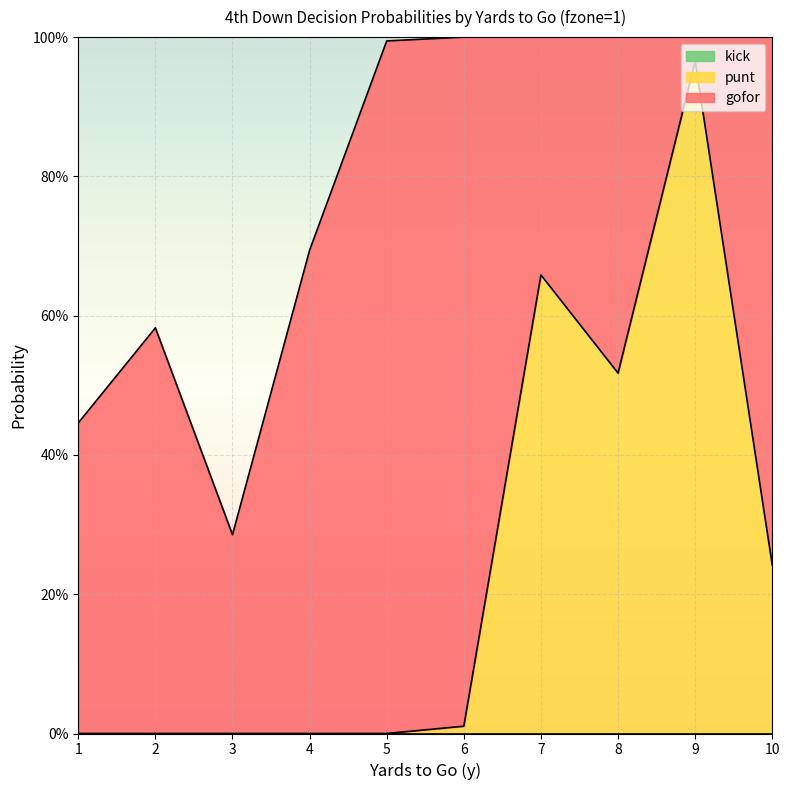

What are all the series names shown in the legend?

gofor, punt, kick